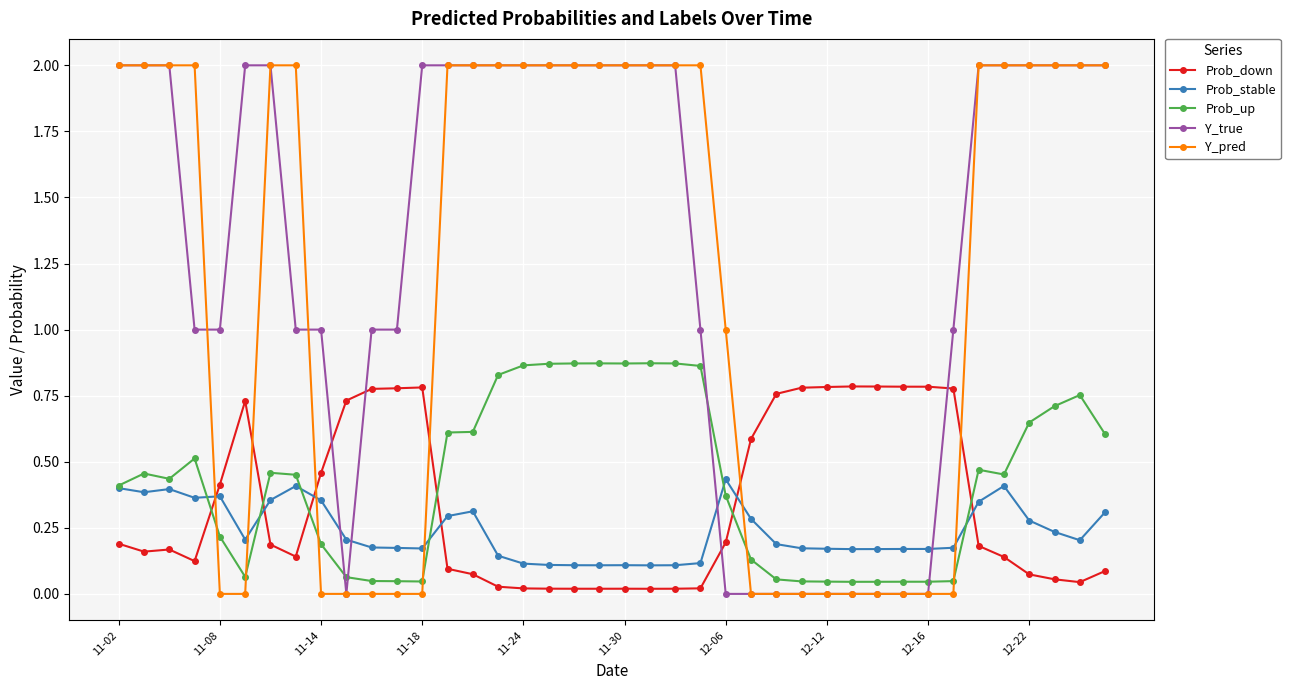

True or false: Prob_stable has more than 2 points higher than both neighbors.

True